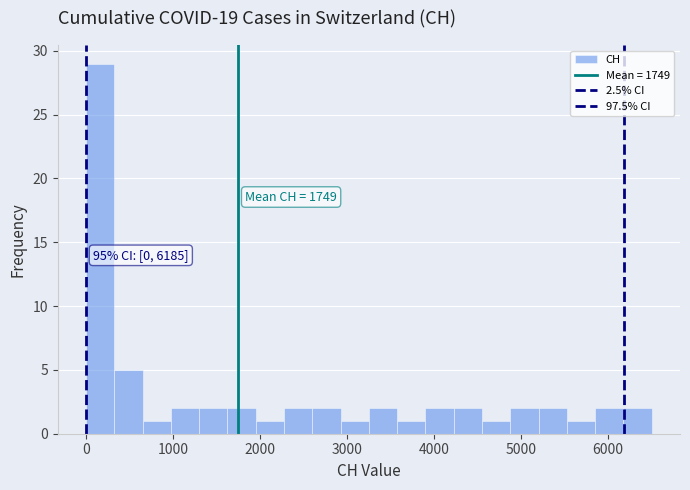

Read against the x-axis, roughly where is the centre of the tallest bar?

200